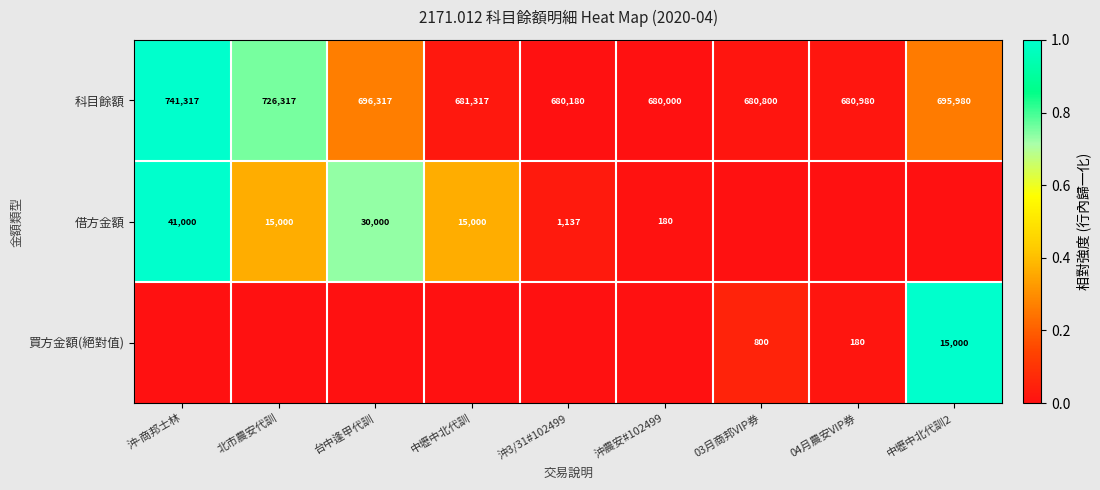

Between 台中逢甲代訓 and 中壢中北代訓, which is larger?

台中逢甲代訓